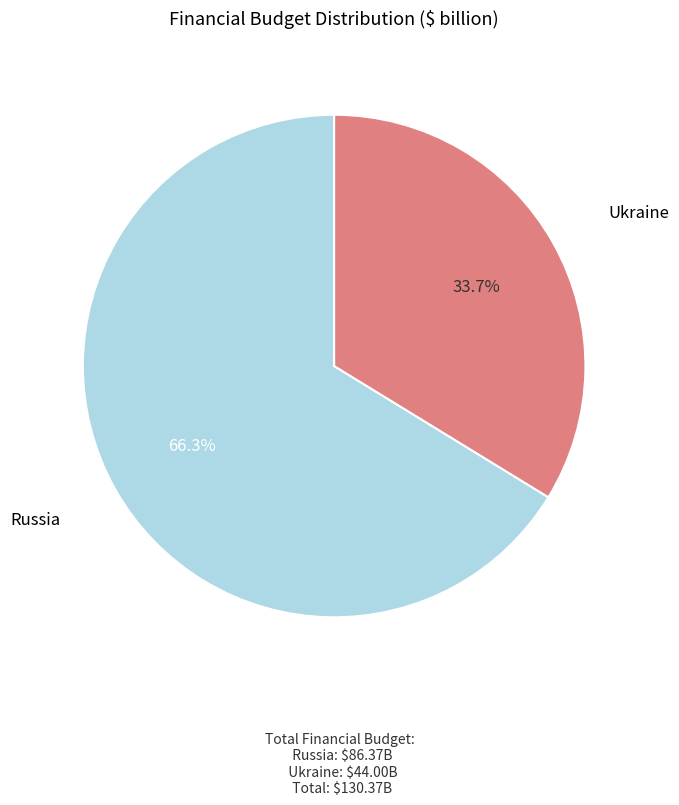

What percentage is the Russia slice, to the nearest percent?

66%